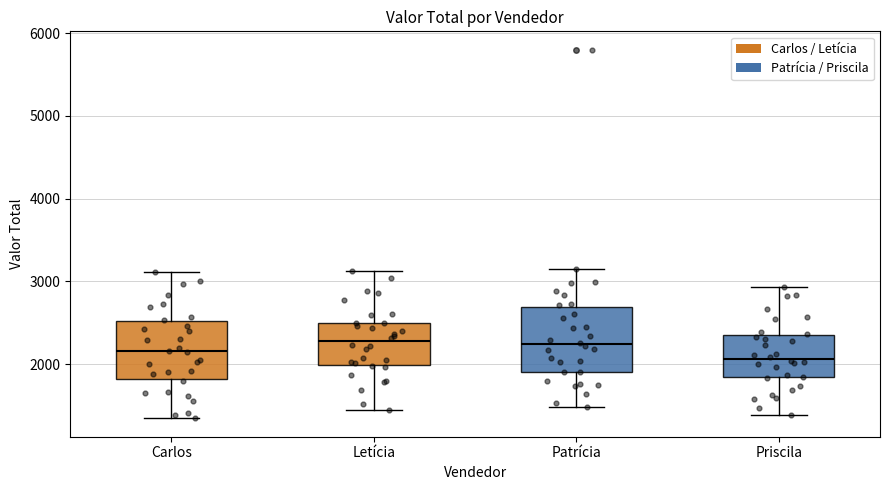

Reading left to right, transcribe this box plot: for each box, give where its median line is, the range the box spans, and where its two whiskers end, as read against the y-axis. The values are not printed on the chart, so give them approximately, as read against the axis.

Carlos: median 2200, box 1800 to 2500, whiskers 1300 to 3100
Letícia: median 2300, box 2000 to 2500, whiskers 1500 to 3100
Patrícia: median 2200, box 1900 to 2700, whiskers 1500 to 3200
Priscila: median 2100, box 1800 to 2400, whiskers 1400 to 2900